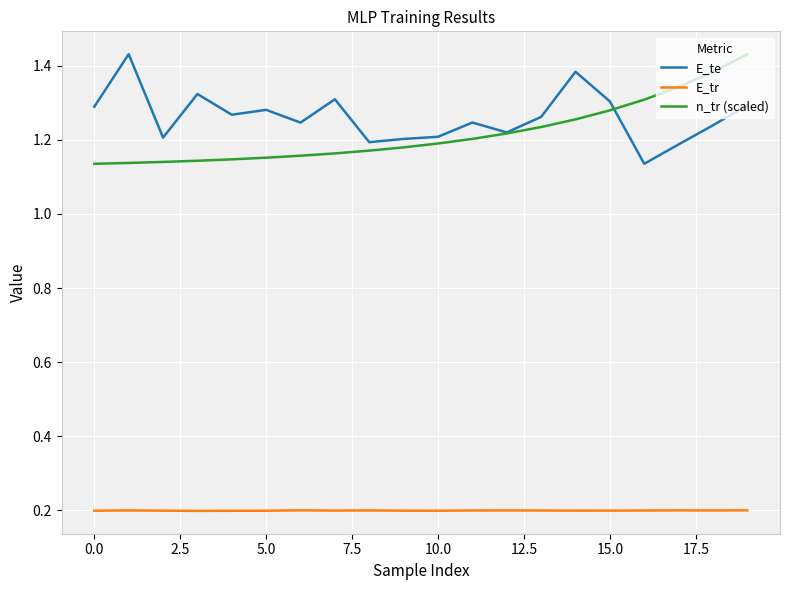

True or false: E_te and E_tr intersect in this chart.

False